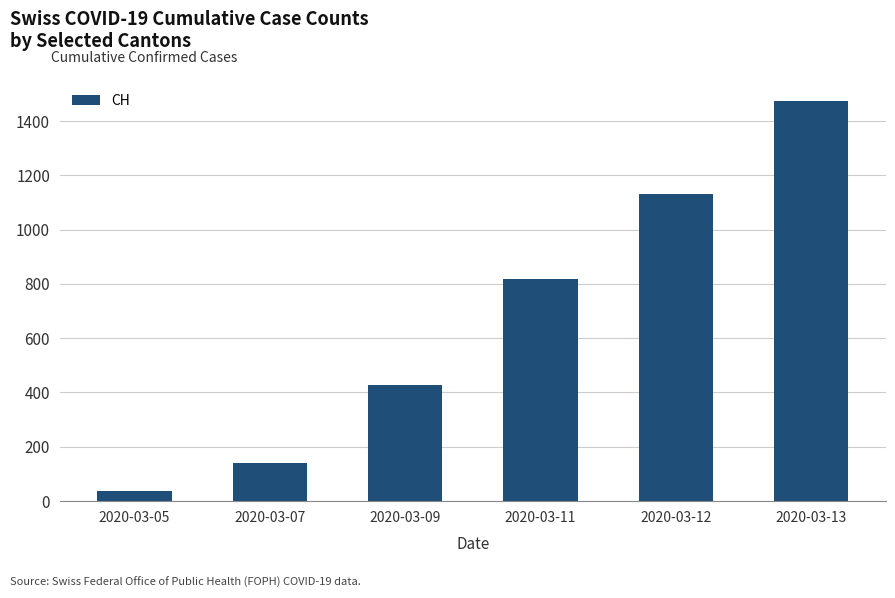

What is the change in value from 2020-03-05 to 2020-03-12?

+1096